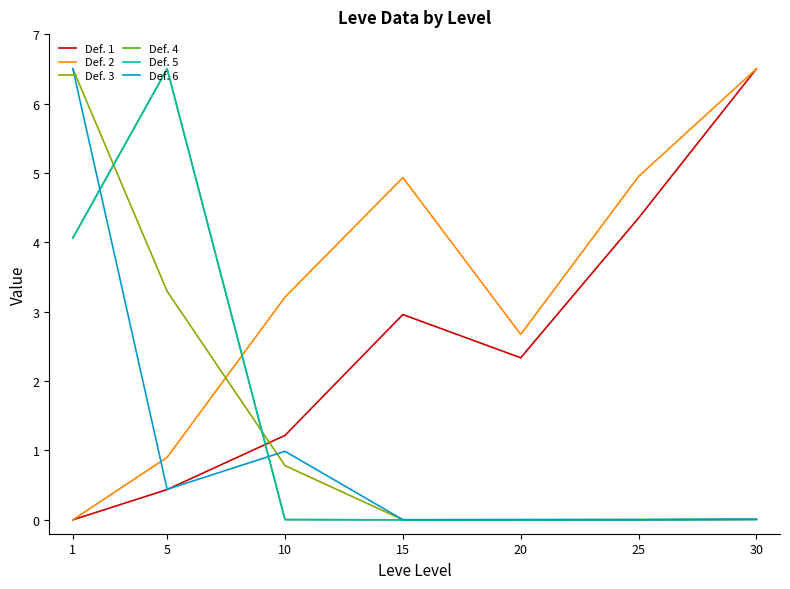

Does the chart display data point markers on the line(s)?

No